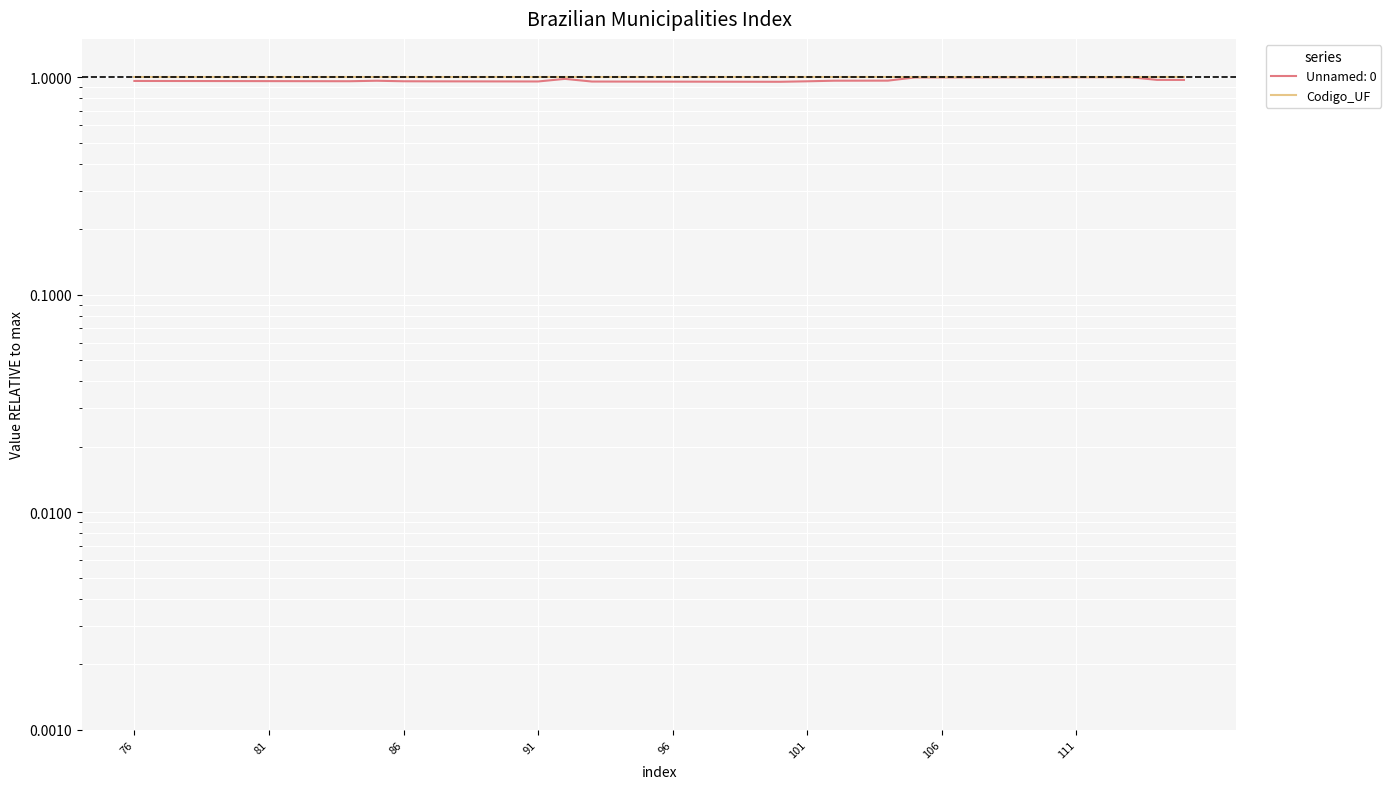

True or false: the data shows 1.0 at 97.

True